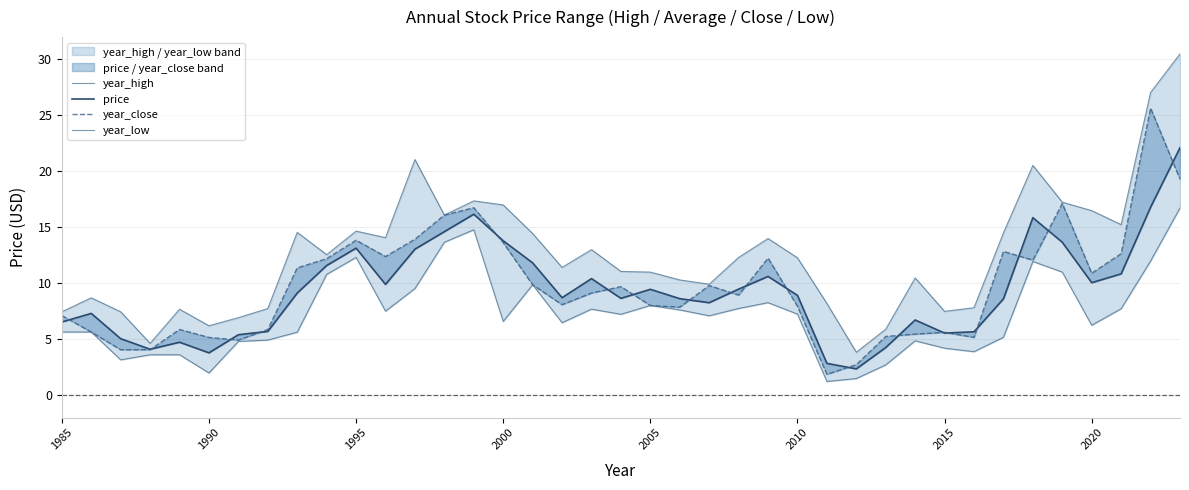

Count the number of categories in the chart.

39